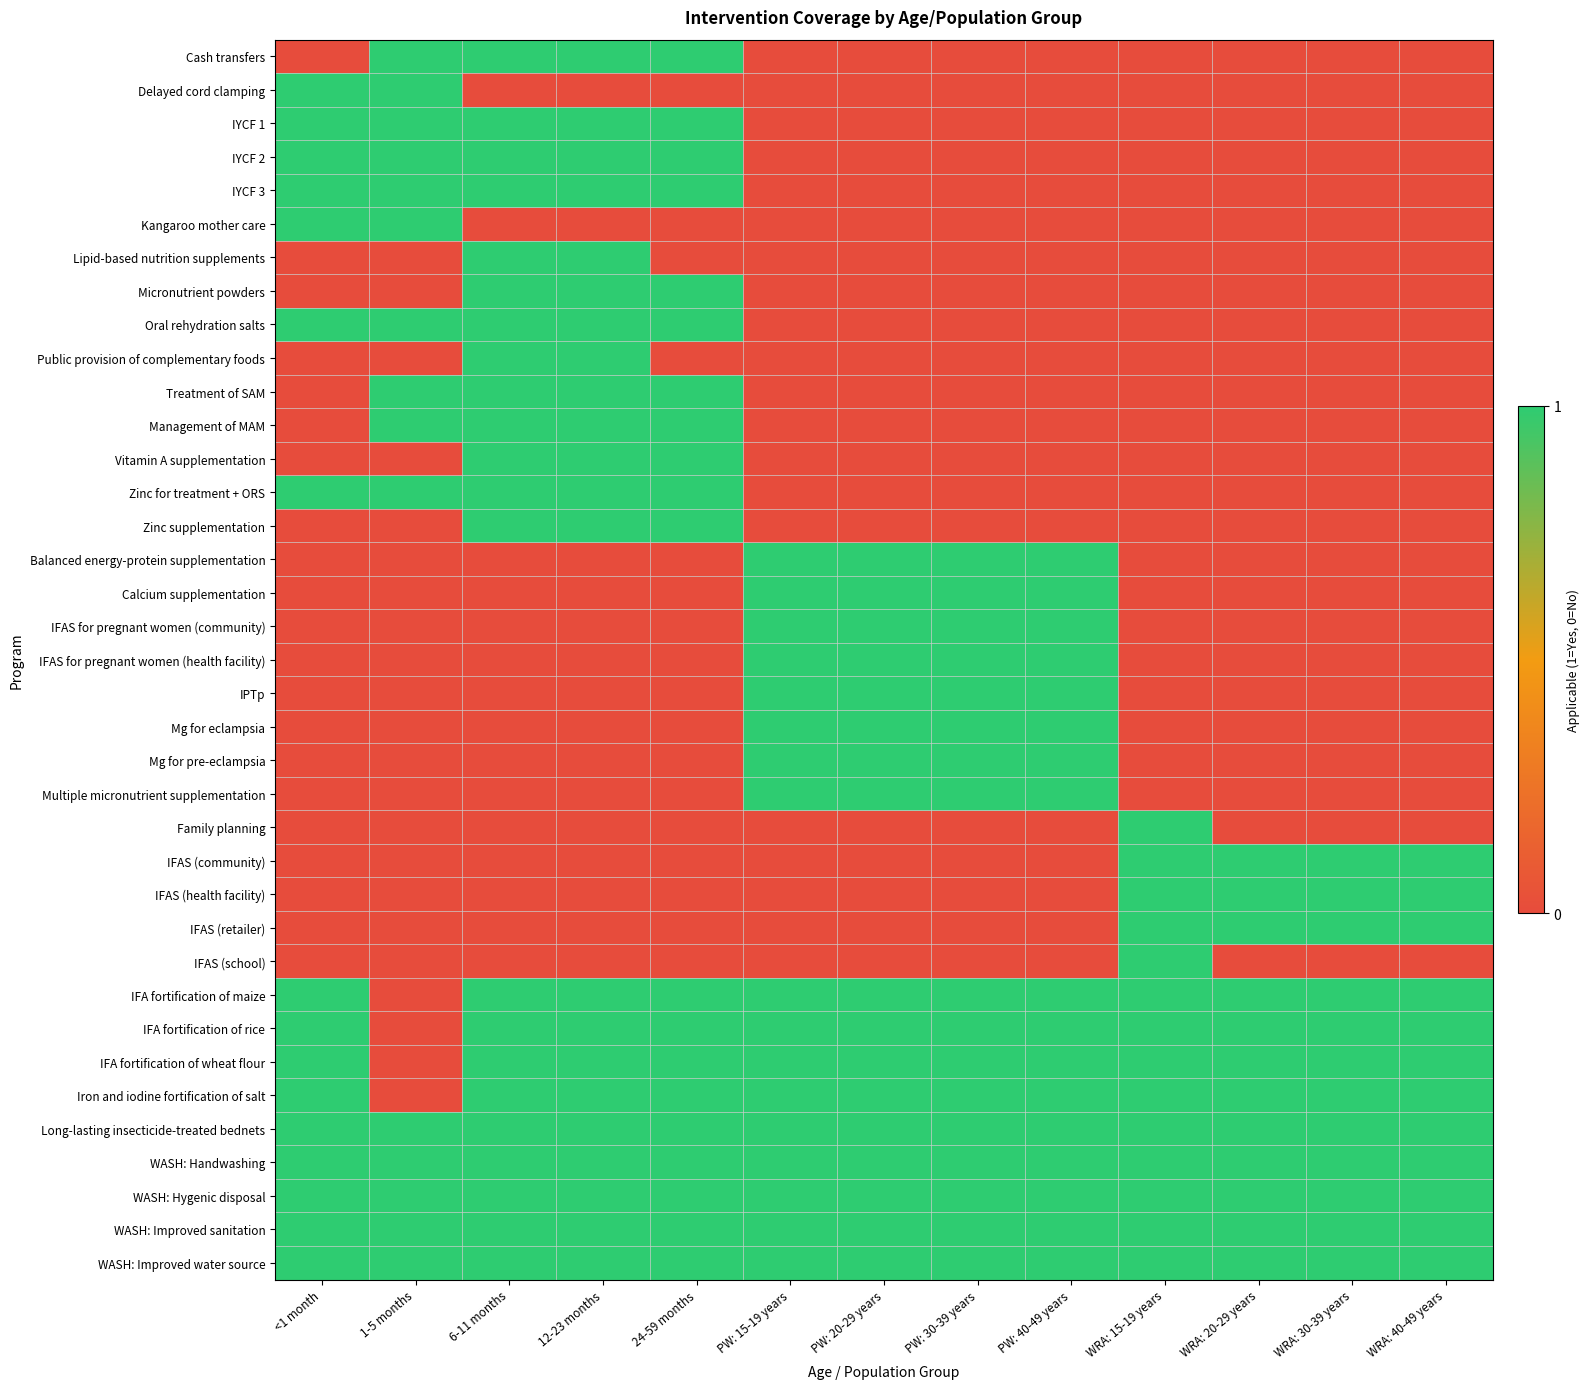

At how many categories does at least one series exceed 0?

13